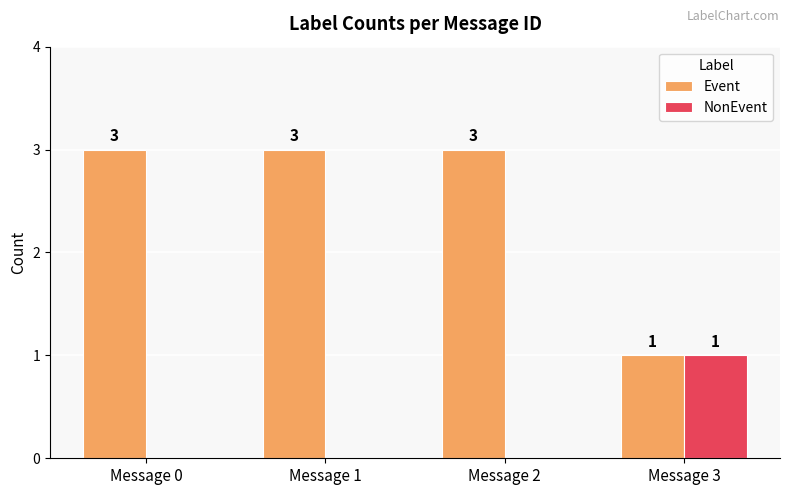

Reading left to right, extract all data points from this chart.

Event: Message 0=3	Message 1=3	Message 2=3	Message 3=1
NonEvent: Message 0=0	Message 1=0	Message 2=0	Message 3=1